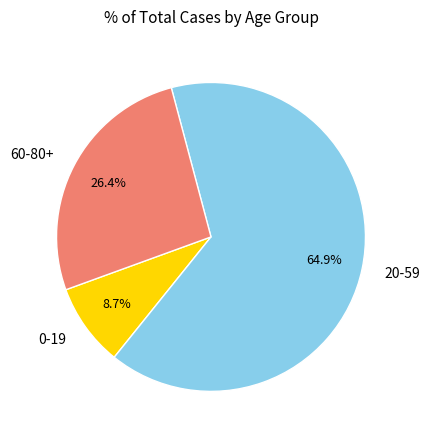

Which has a higher value, 0-19 or 60-80+?

60-80+